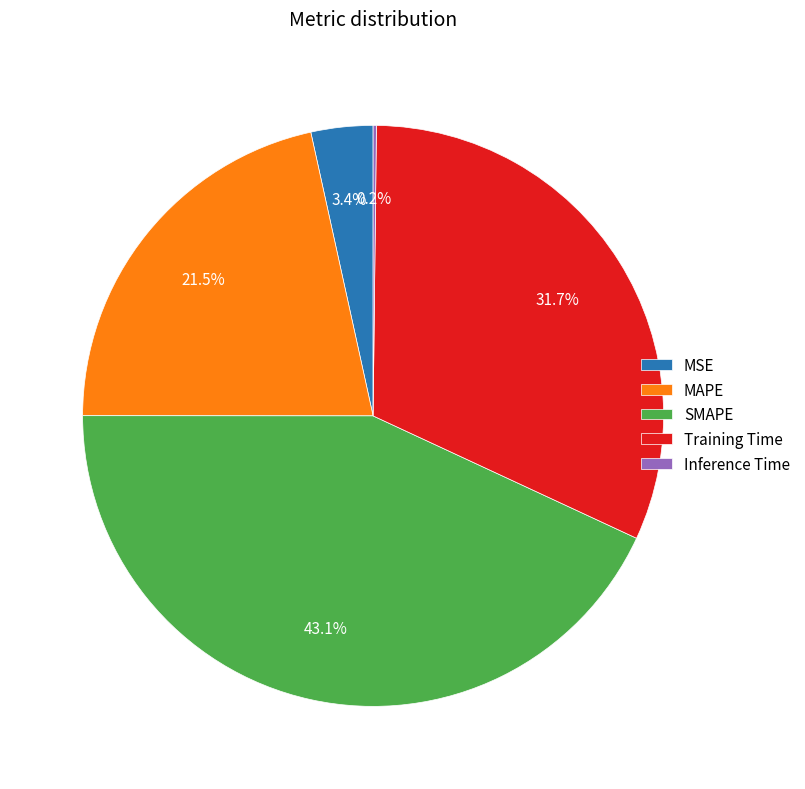

Is the sum of SMAPE and MSE greater than half?

No